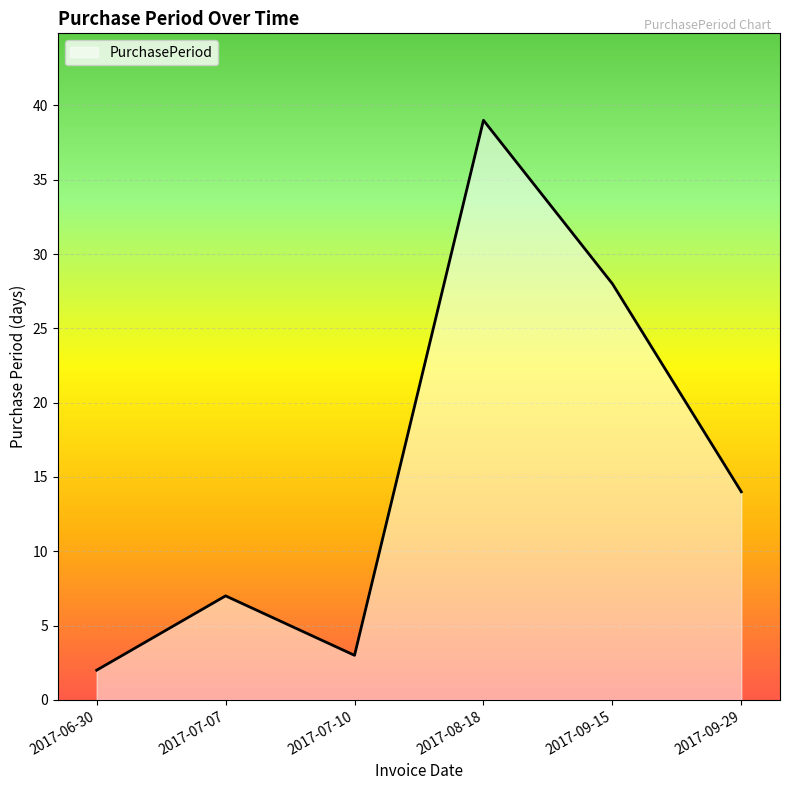

List the labels in order of value, largest first.

2017-08-18, 2017-09-15, 2017-09-29, 2017-07-07, 2017-07-10, 2017-06-30